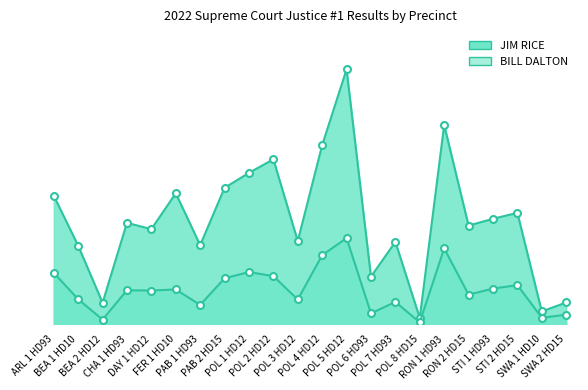

At which category does JIM RICE reach its first local peak?

CHA 1 HD93